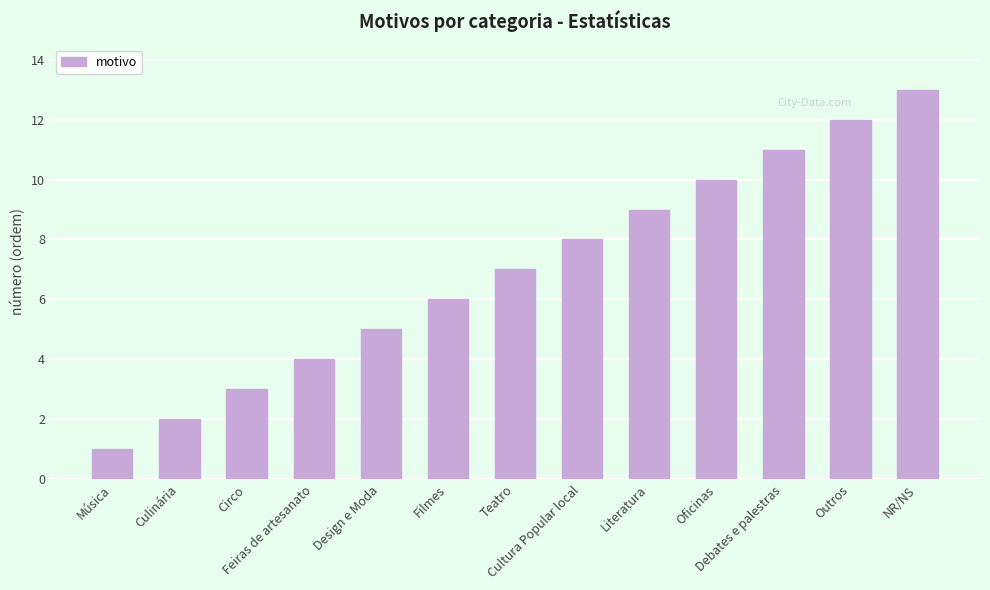

Reading right to left, transcribe all the data shown in this chart.

NR/NS=13	Outros=12	Debates e palestras=11	Oficinas=10	Literatura=9	Cultura Popular local=8	Teatro=7	Filmes=6	Design e Moda=5	Feiras de artesanato=4	Circo=3	Culinária=2	Música=1